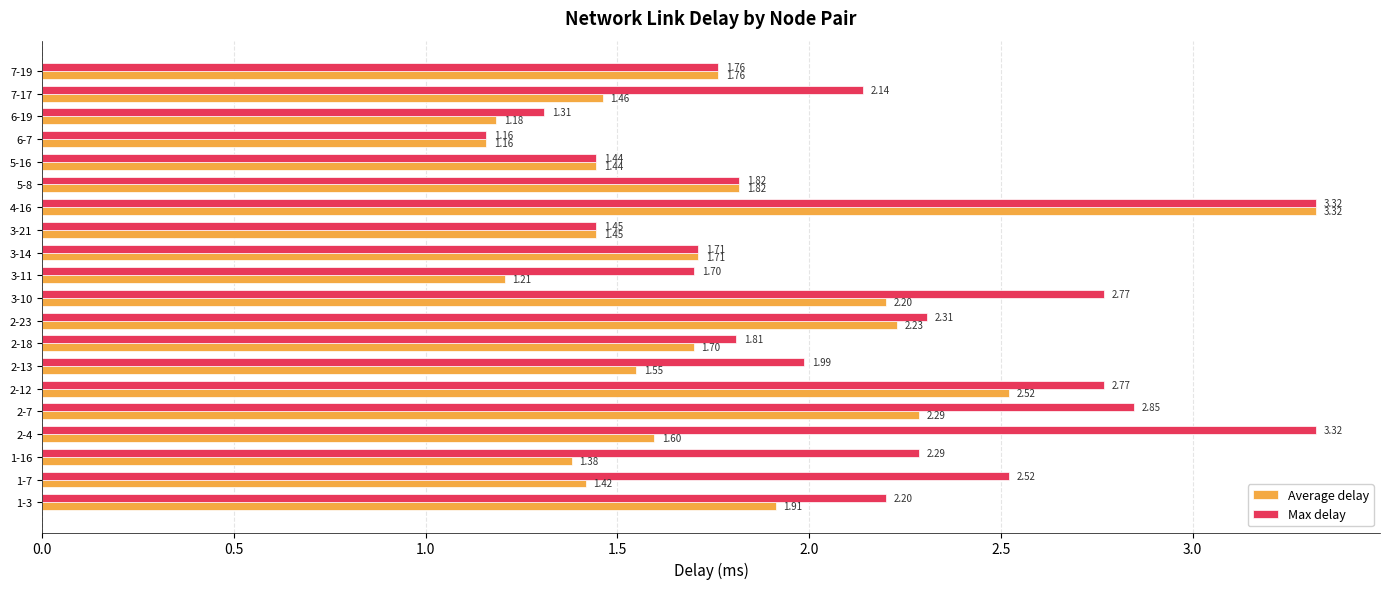

Count the number of data series in this chart.

2